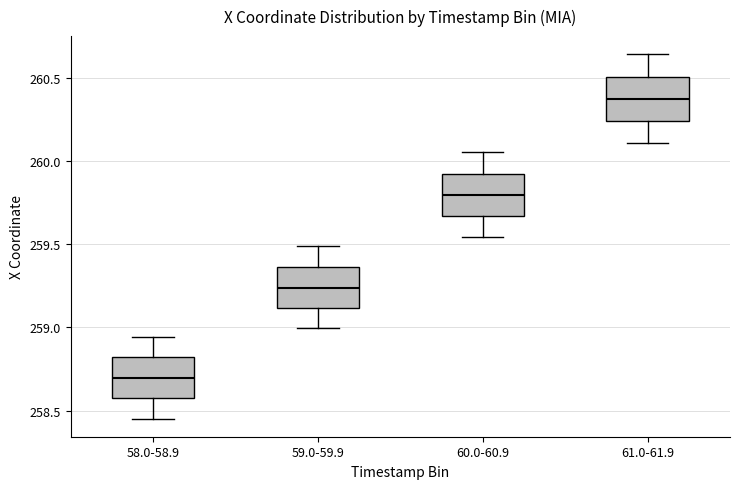

Reading left to right, read every box against the y-axis: the position of its median line, the range the box covers, and the ends of its whiskers. The values are not printed on the chart, so give them approximately, as read against the axis.

58.0-58.9: median 258.70, box 258.55 to 258.80, whiskers 258.45 to 258.95
59.0-59.9: median 259.25, box 259.10 to 259.35, whiskers 259.00 to 259.50
60.0-60.9: median 259.80, box 259.65 to 259.90, whiskers 259.55 to 260.05
61.0-61.9: median 260.40, box 260.25 to 260.50, whiskers 260.10 to 260.65